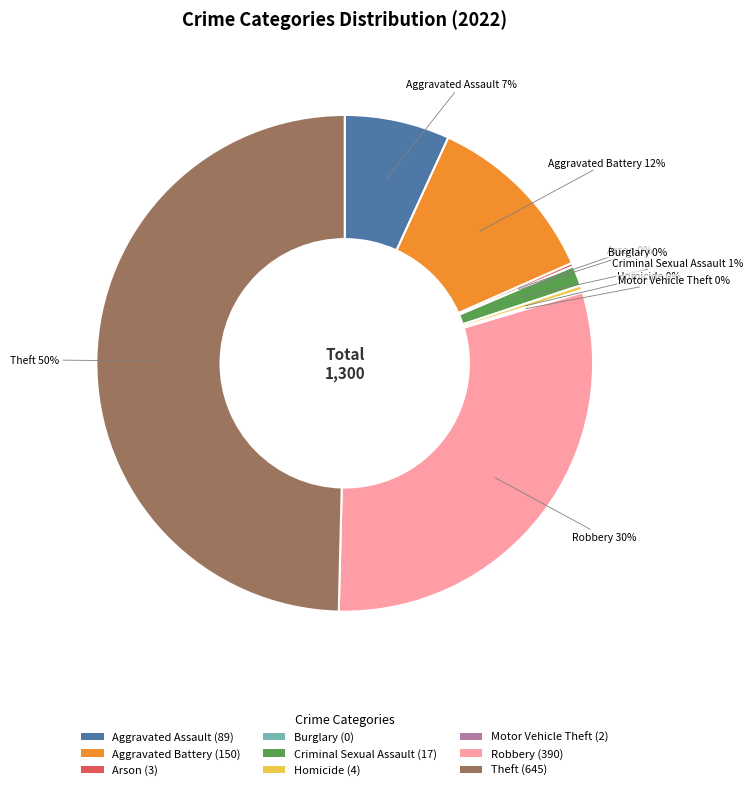

Is there any slice that represents more than half of the pie?

No